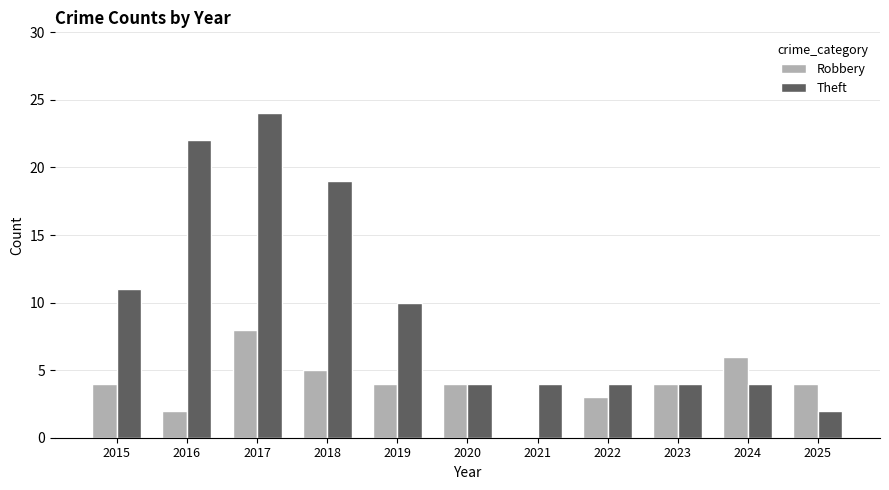

The value of Robbery at 2020 is 4. True or false?

True